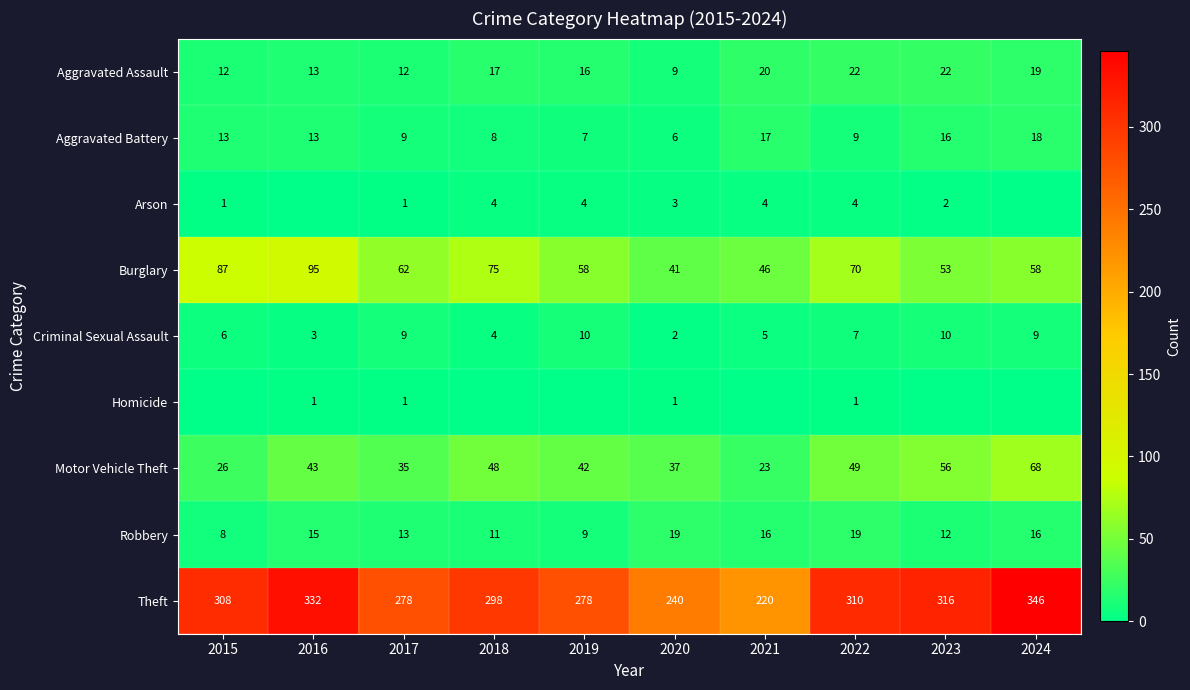

What is the difference between the highest and lowest values at 2022?

309